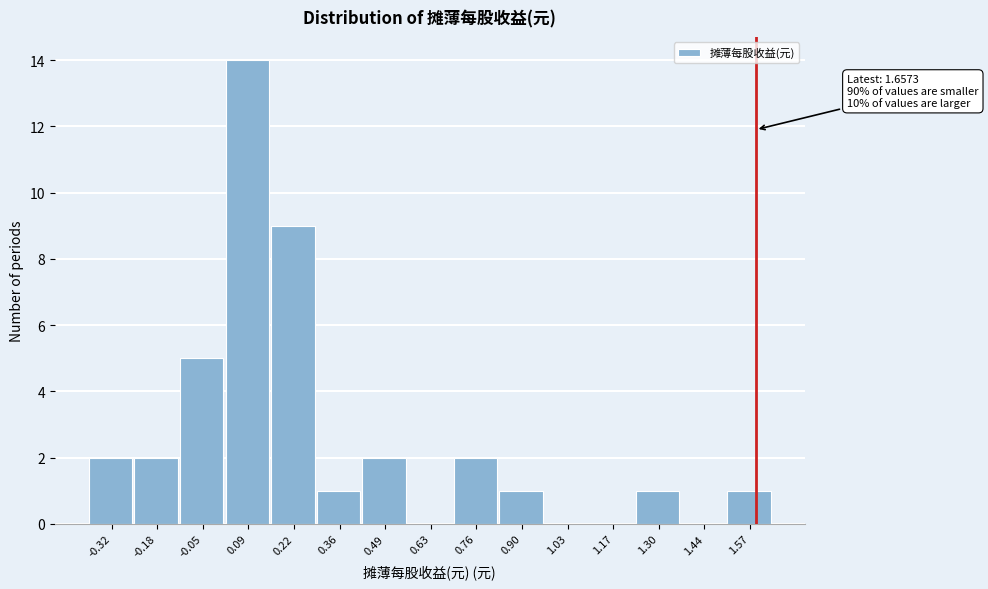

Reading left to right, list all the values displayed in this chart.

-0.32=2	-0.18=2	-0.05=5	0.09=14	0.22=9	0.36=1	0.49=2	0.63=0	0.76=2	0.90=1	1.03=0	1.17=0	1.30=1	1.44=0	1.57=1